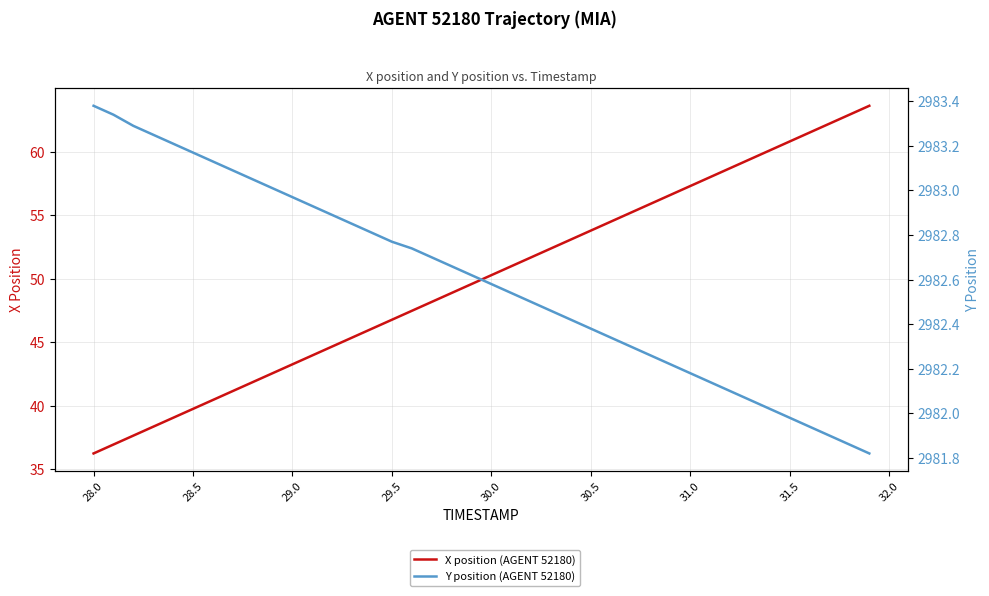

Is the value of Y position (AGENT 52180) at 35 greater than the value of X position (AGENT 52180) at 23?

Yes